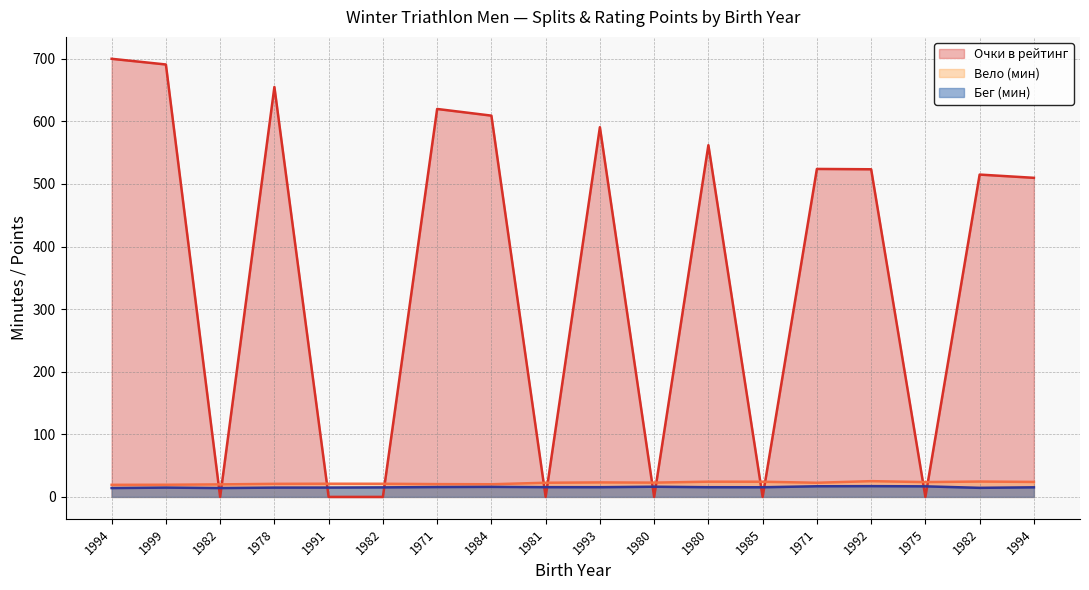

How many data points in Вело are less than 22?

8